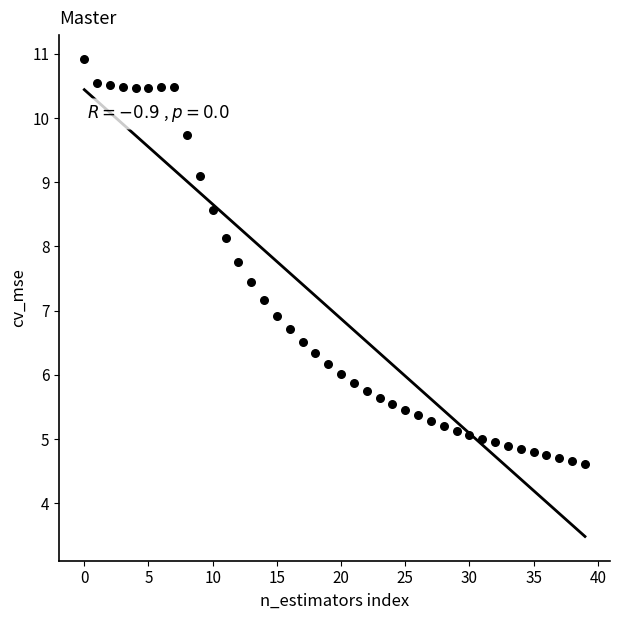

What is the range of Y values (max minus min)?

6.3